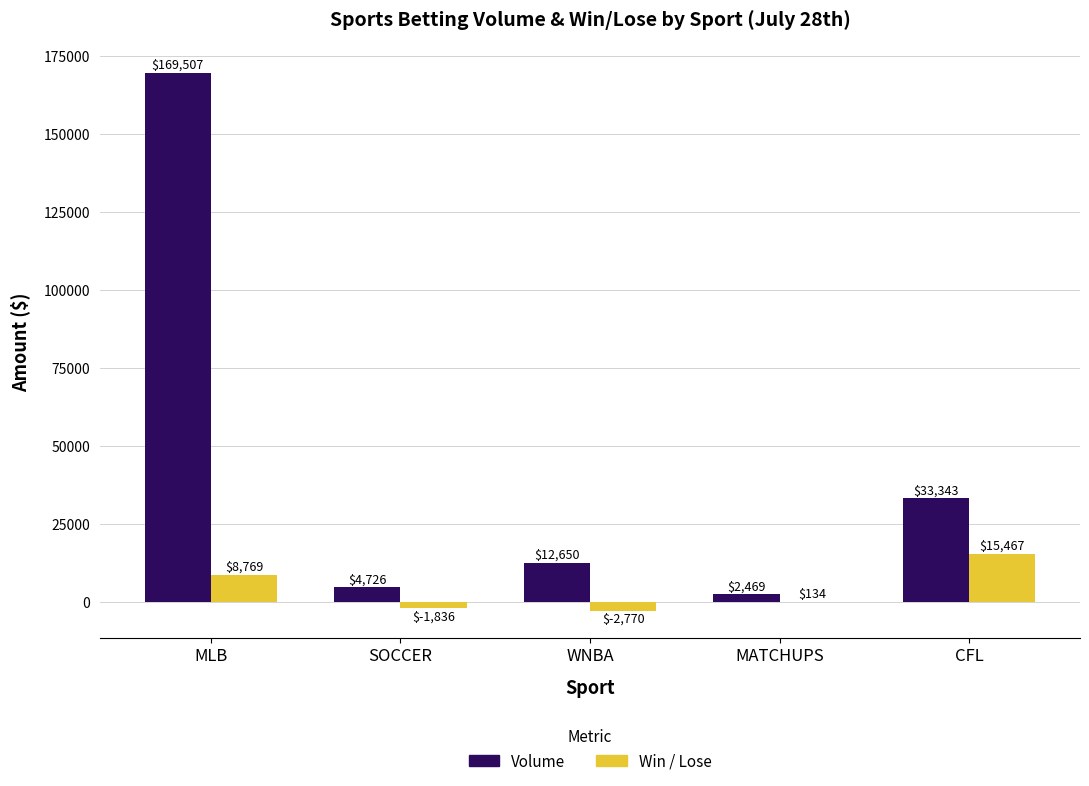

At which label does Win / Lose reach its peak?

CFL